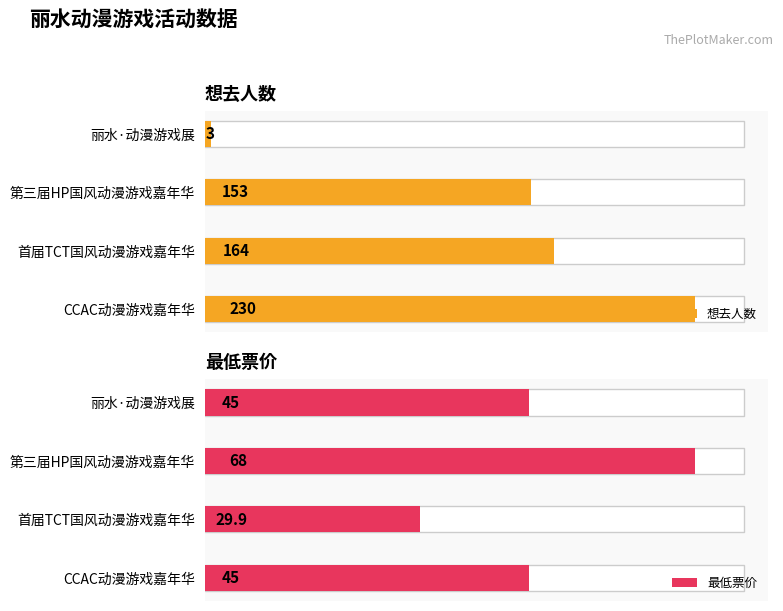

Rank the series by their average value, from highest to lowest.

想去人数, 最低票价